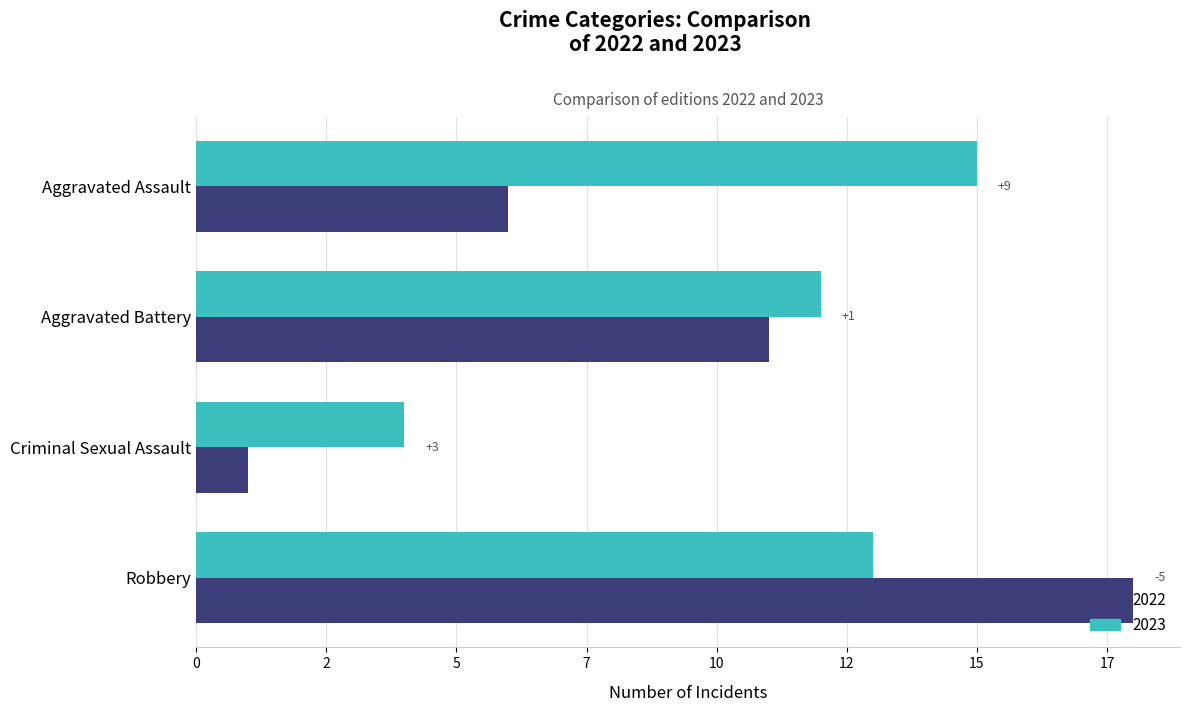

The value of 2022 at Aggravated Battery is 11. True or false?

True